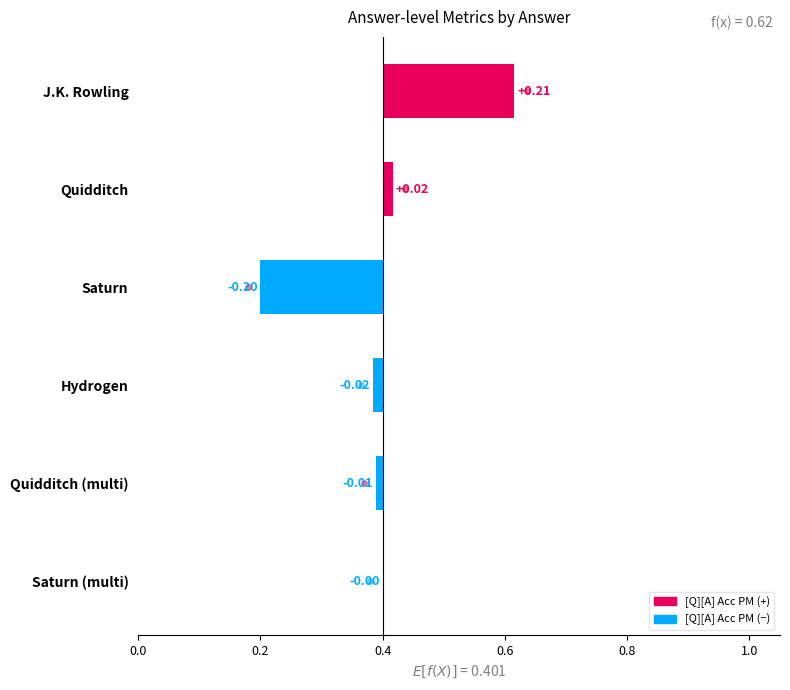

What is the smallest value displayed?

-0.2